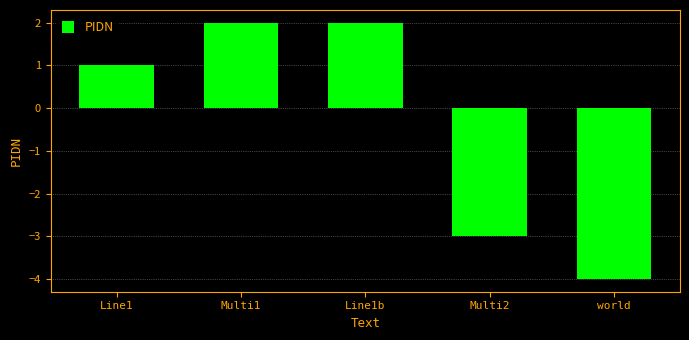

At which category does the chart reach its minimum across all series?

world